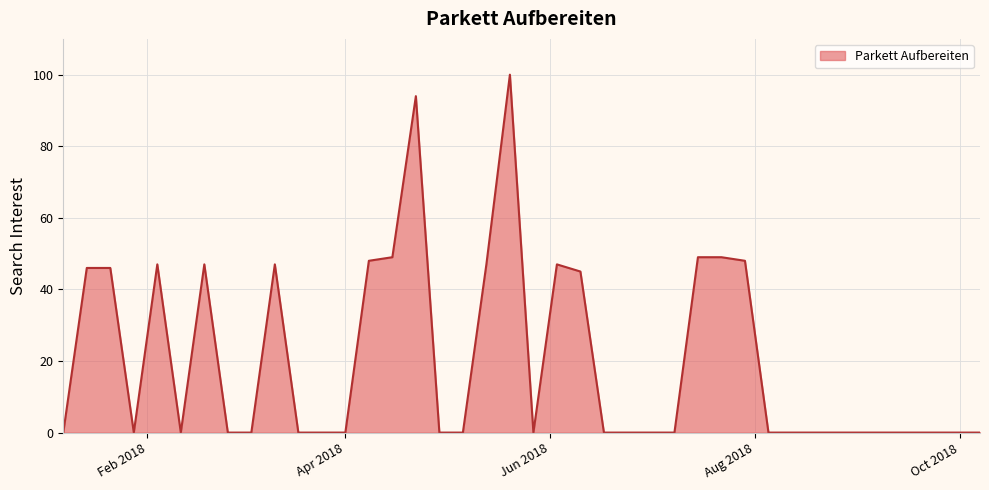

What is the difference between the maximum and minimum values?

100